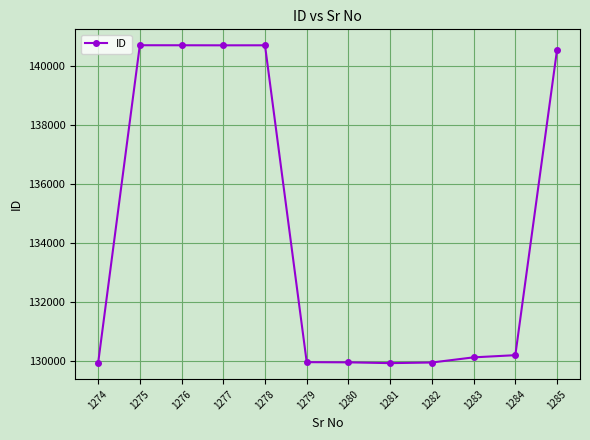

The chart shows a value of 140546 at 1285. True or false?

True